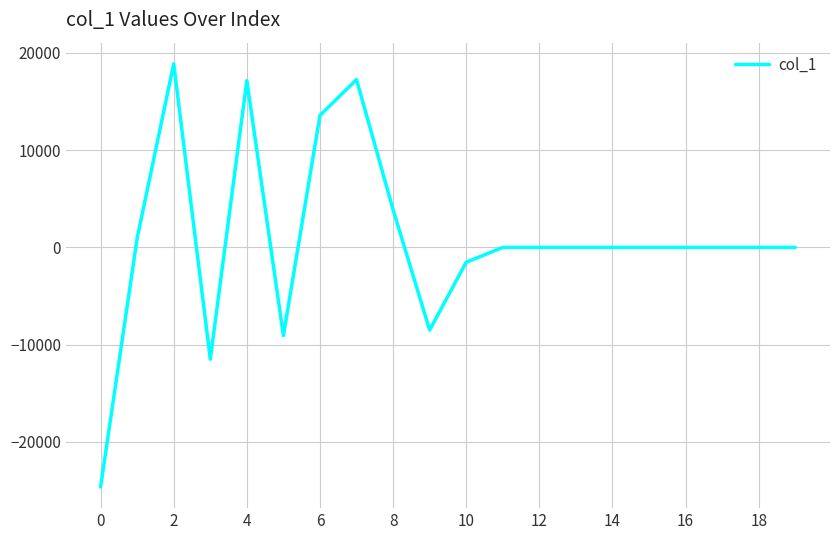

What is the difference between the maximum and minimum values?

43507.8